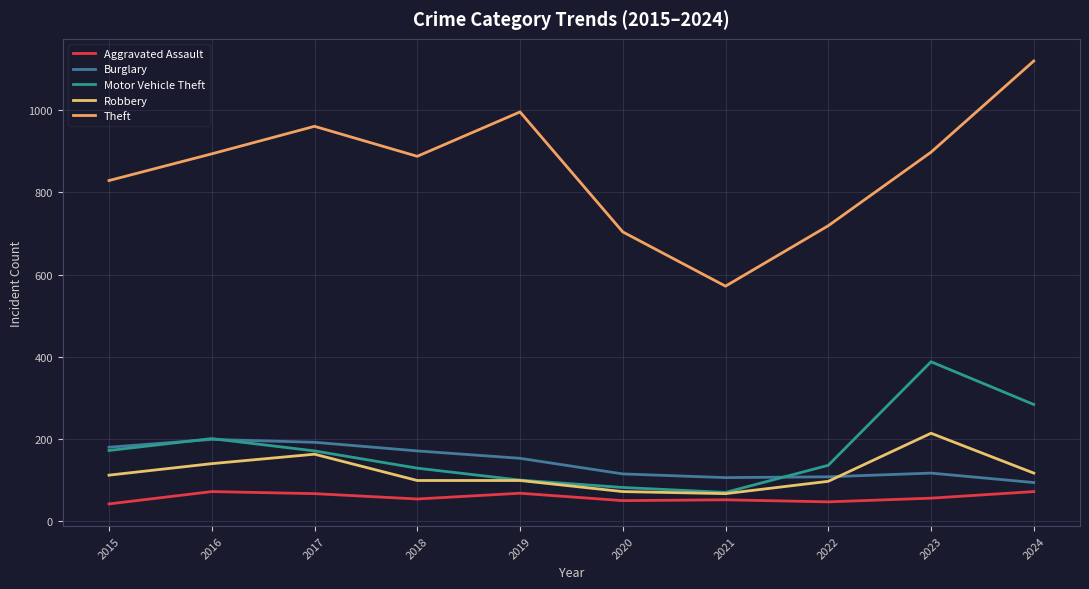

Is it true that Aggravated Assault equals 72 at 2016?

True